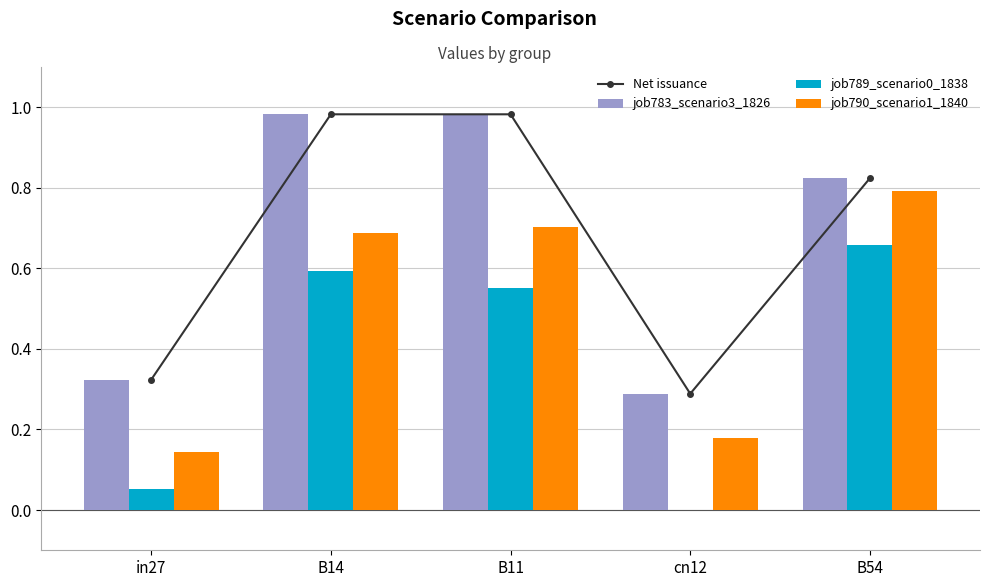

At how many categories does at least one series exceed 0?

5